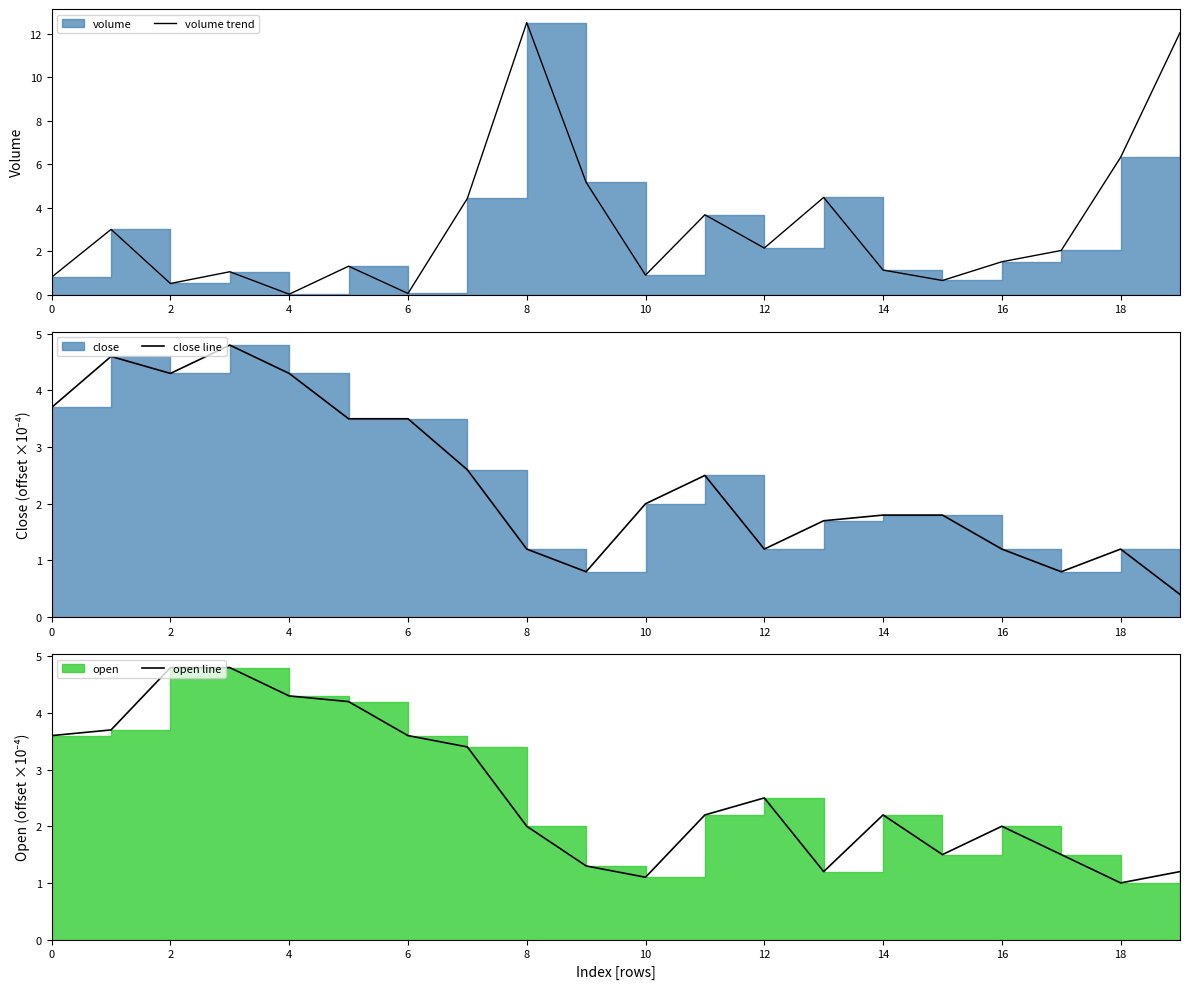

How many lines are shown in the chart?

3